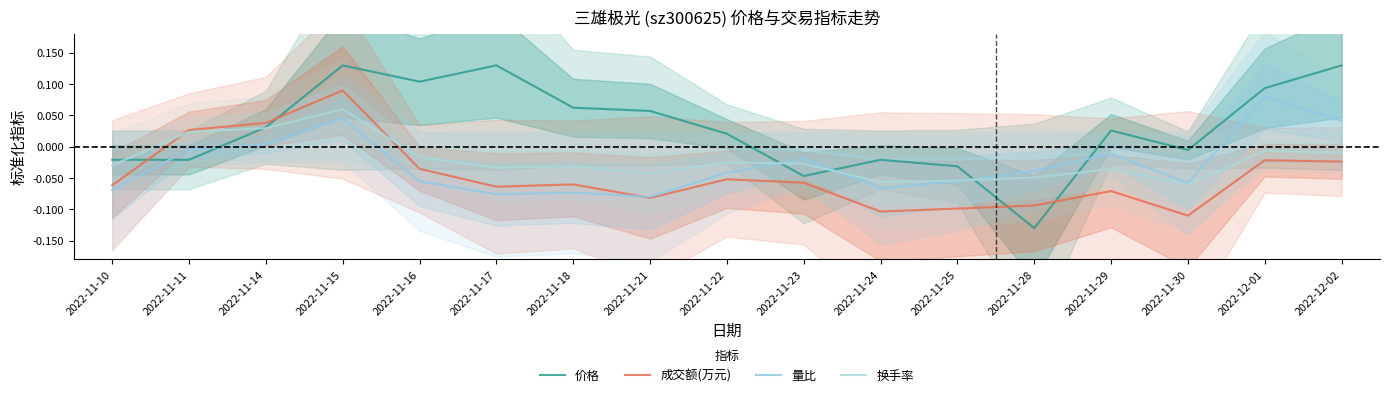

How many values in the 量比 series exceed 0?

4